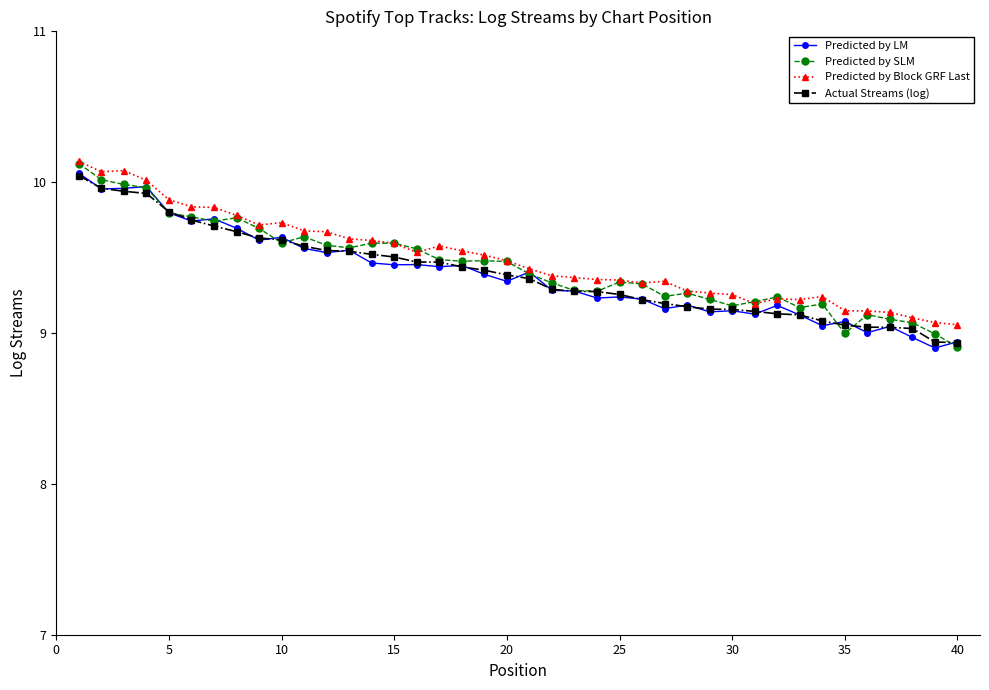

What is the sum of all Actual Streams (log) values?

375.8